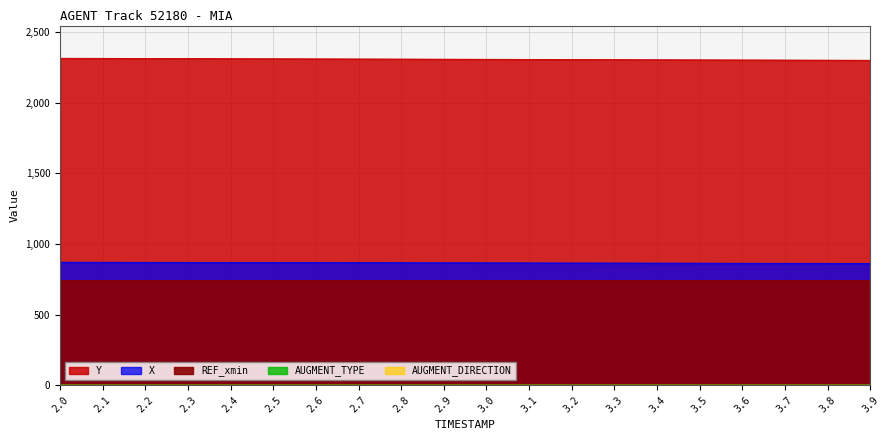

How many data points does each series have?

20